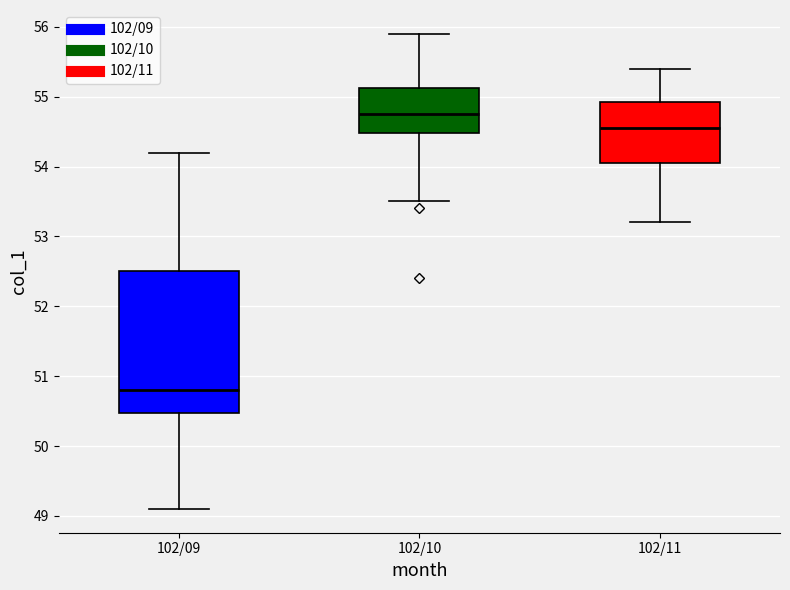

Where is the lower edge of the box for 102/10 on the y-axis? The values are not printed on the chart, so give them approximately, as read against the axis.

54.5